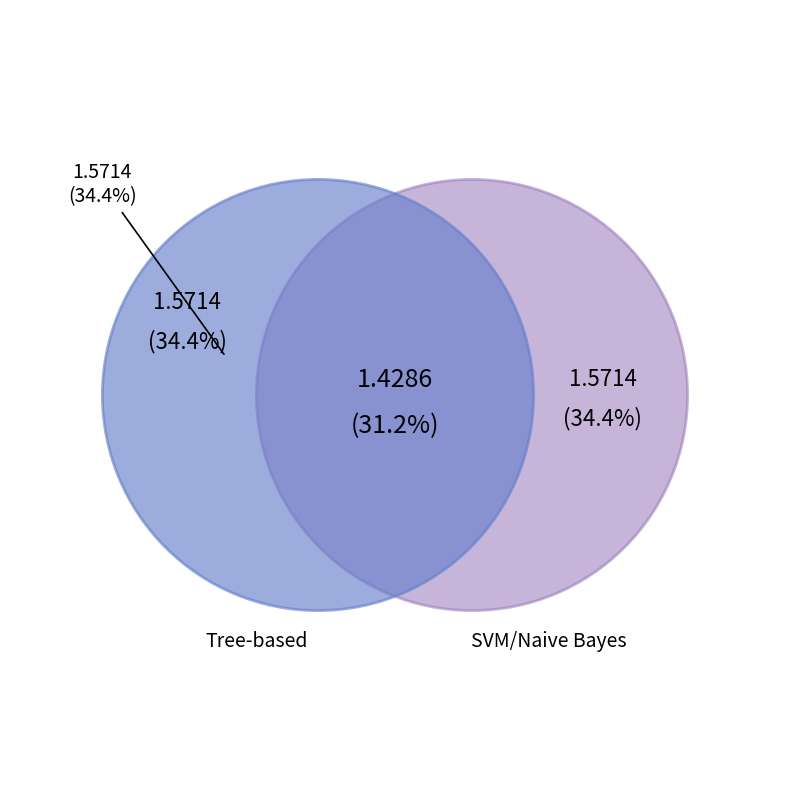

To the nearest percent, what is the difference between the largest and smallest slice percentages?

3%